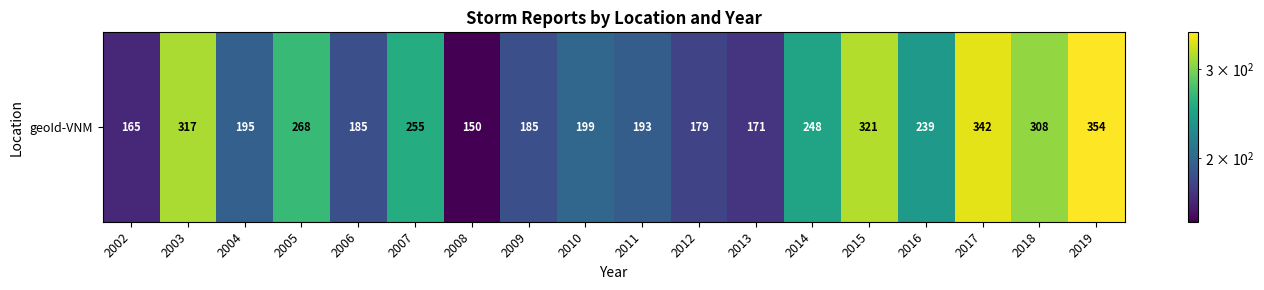

Is it true that the value at 2015 is 88?

False